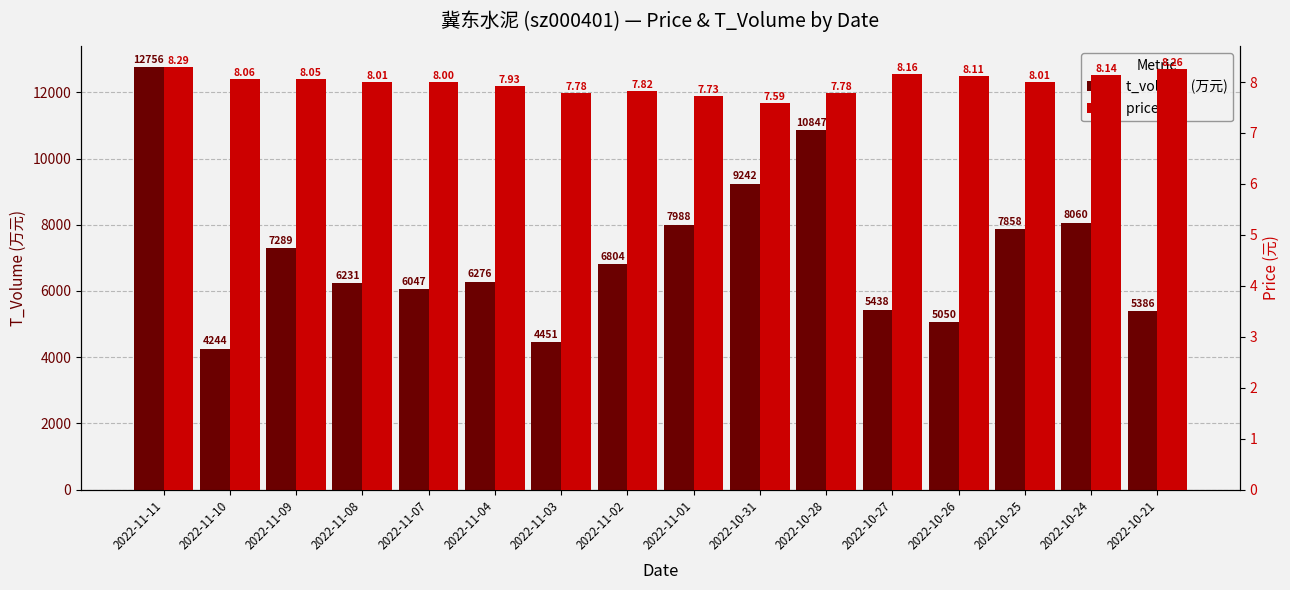

What is the spread (max minus min) of values at 2022-10-25?

7850.0